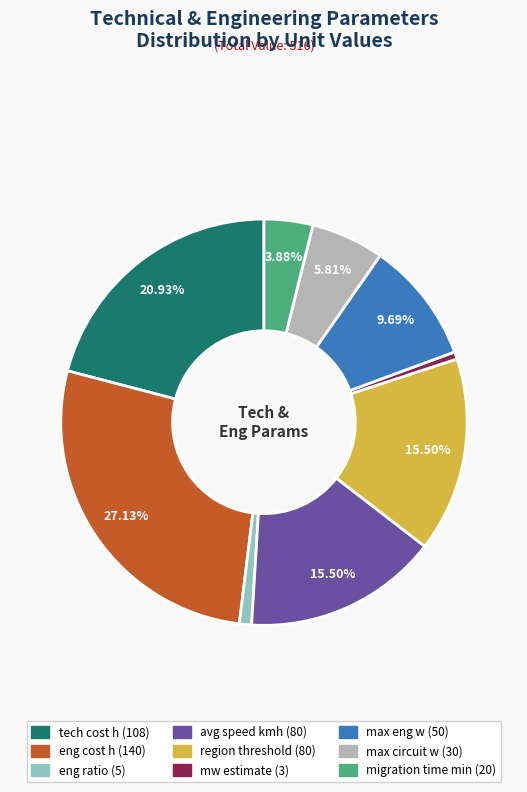

Between max circuit w and eng ratio, which is larger?

max circuit w